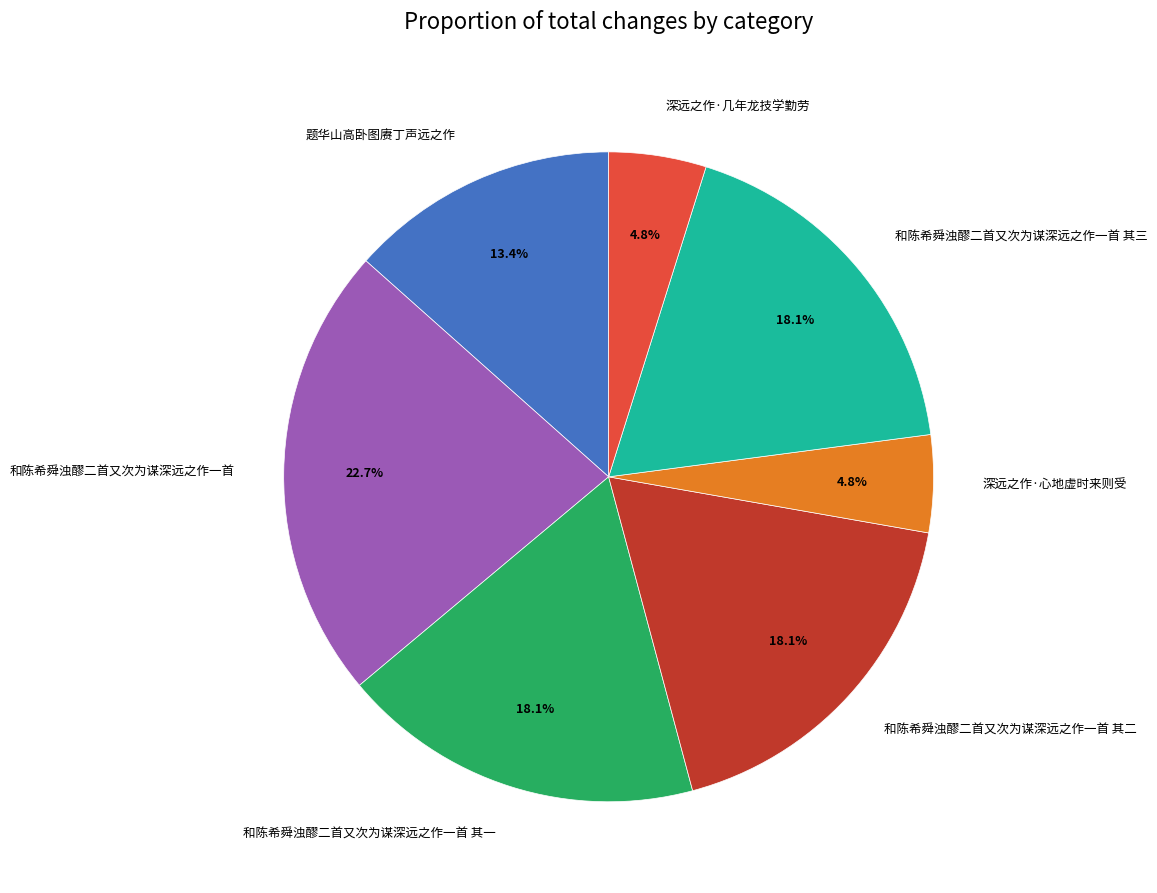

To the nearest percent, what percentage of the pie is 深远之作·几年龙技学勤劳?

5%